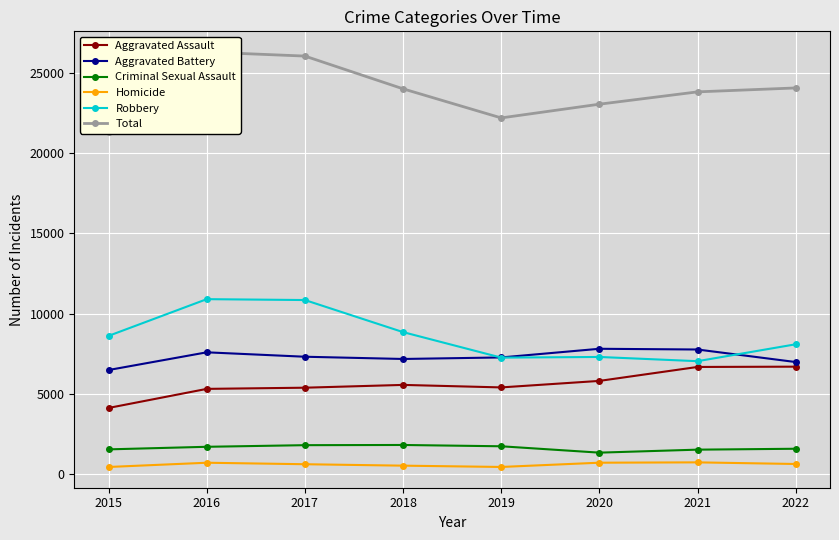

What is the lowest value of the Criminal Sexual Assault series?

1357